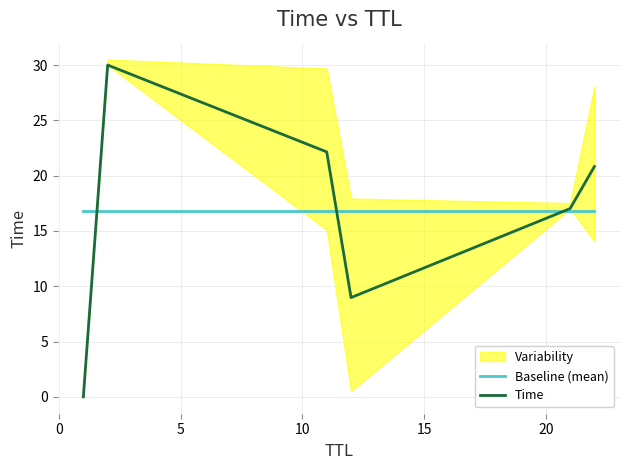

What is the difference between the highest and lowest values at 5?

5.4